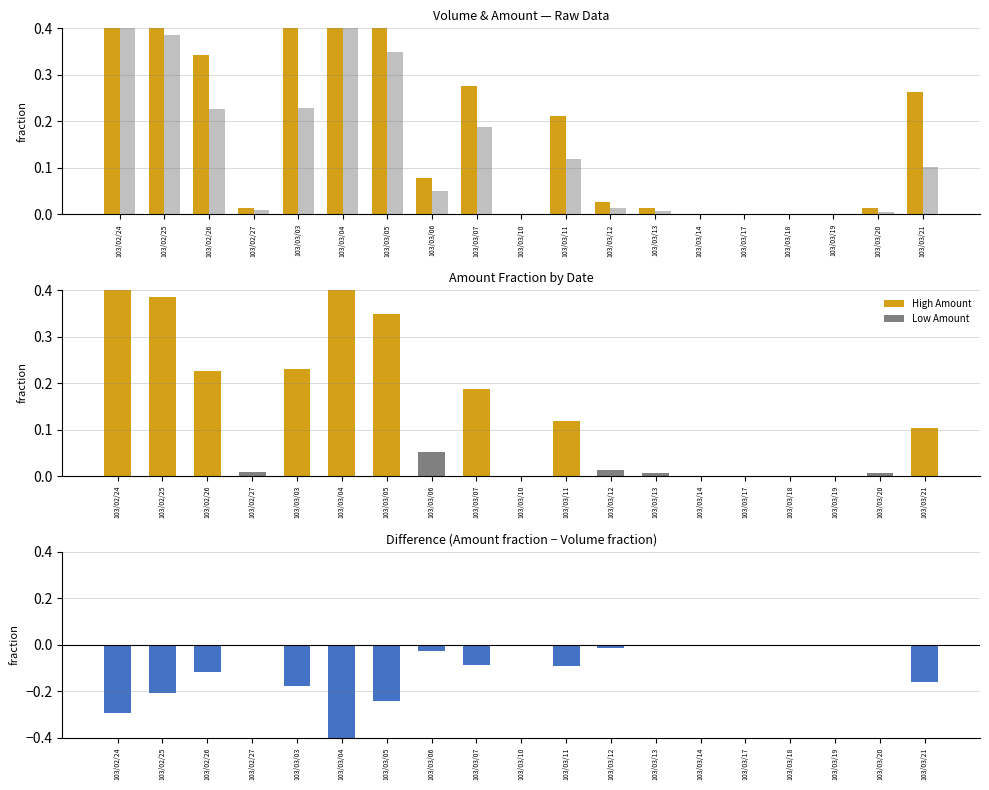

Rank the categories by Difference (Amount - Volume) value from highest to lowest.

103/03/10, 103/03/14, 103/03/17, 103/03/18, 103/03/19, 103/02/27, 103/03/13, 103/03/20, 103/03/12, 103/03/06, 103/03/07, 103/03/11, 103/02/26, 103/03/21, 103/03/03, 103/02/25, 103/03/05, 103/02/24, 103/03/04